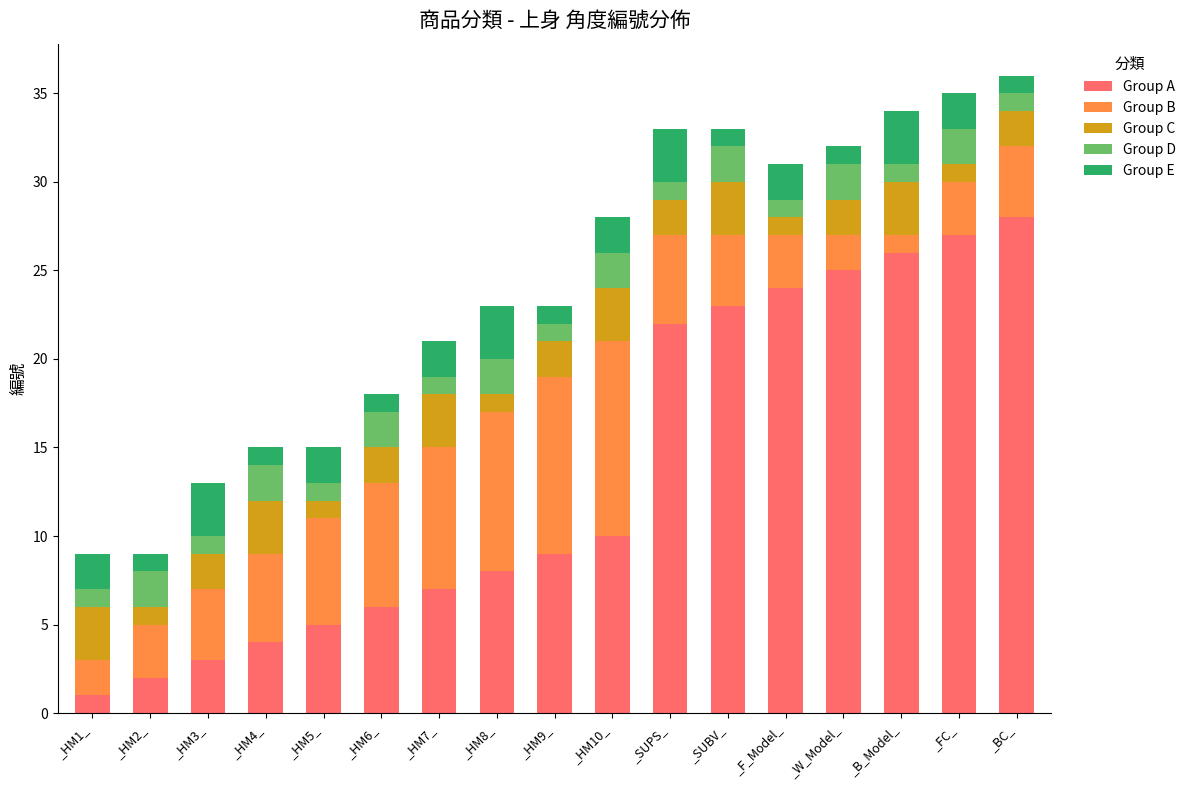

What is the highest value of the Group A series?

28